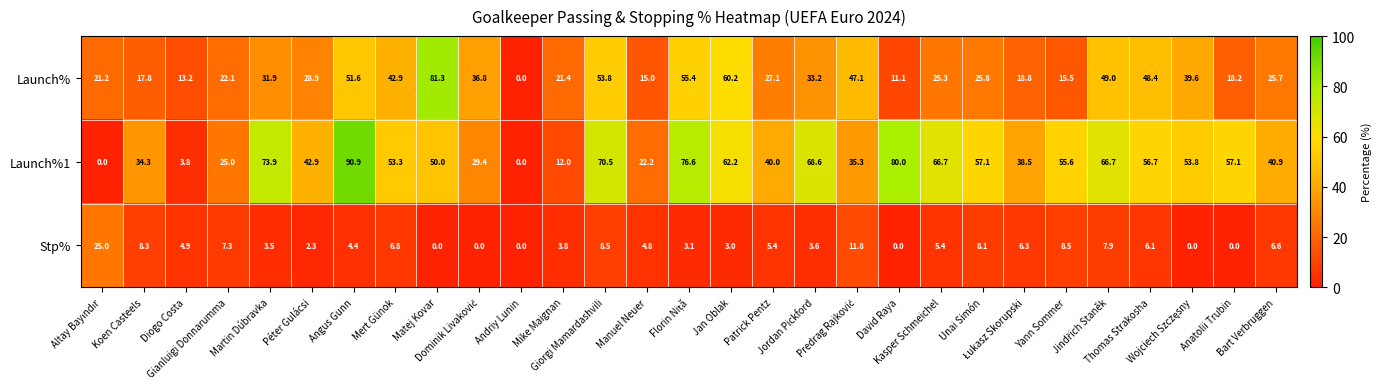

How many data points in Launch%1 are above 53?

15